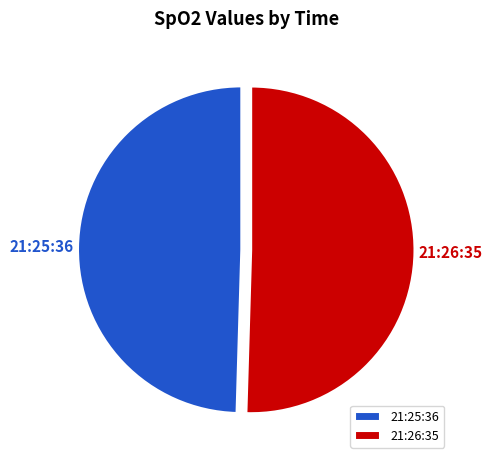

What percentage is the 21:25:36 slice, to the nearest percent?

50%